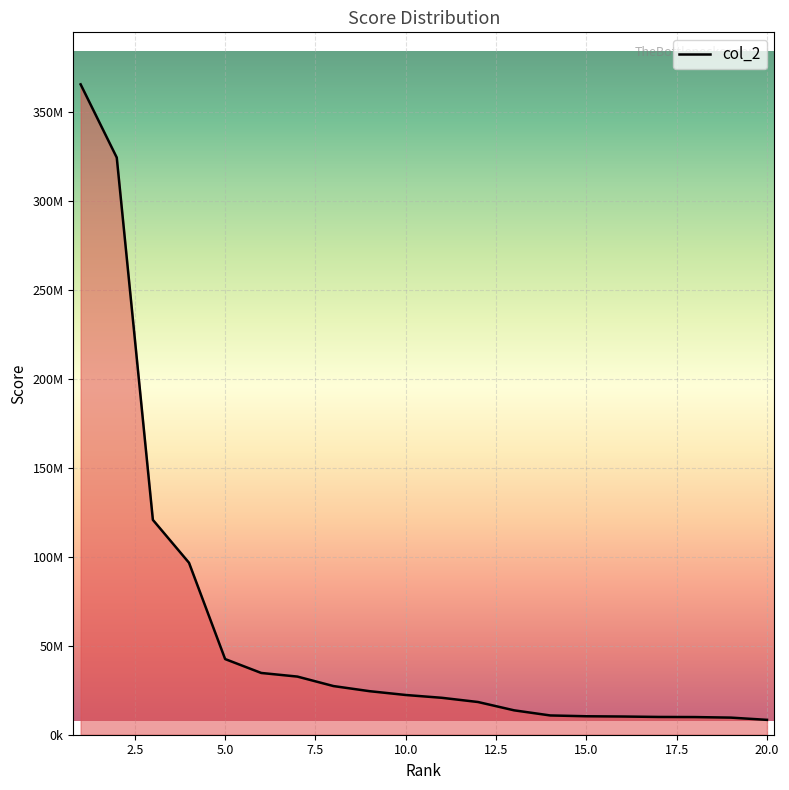

What is the sum of all values?

1213145743